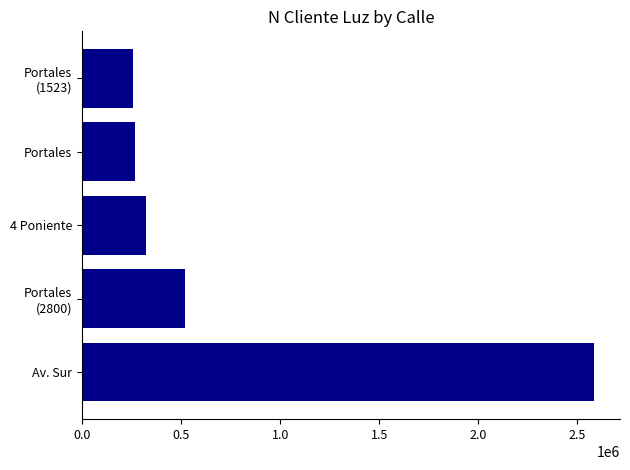

What is the smallest value displayed?

258663